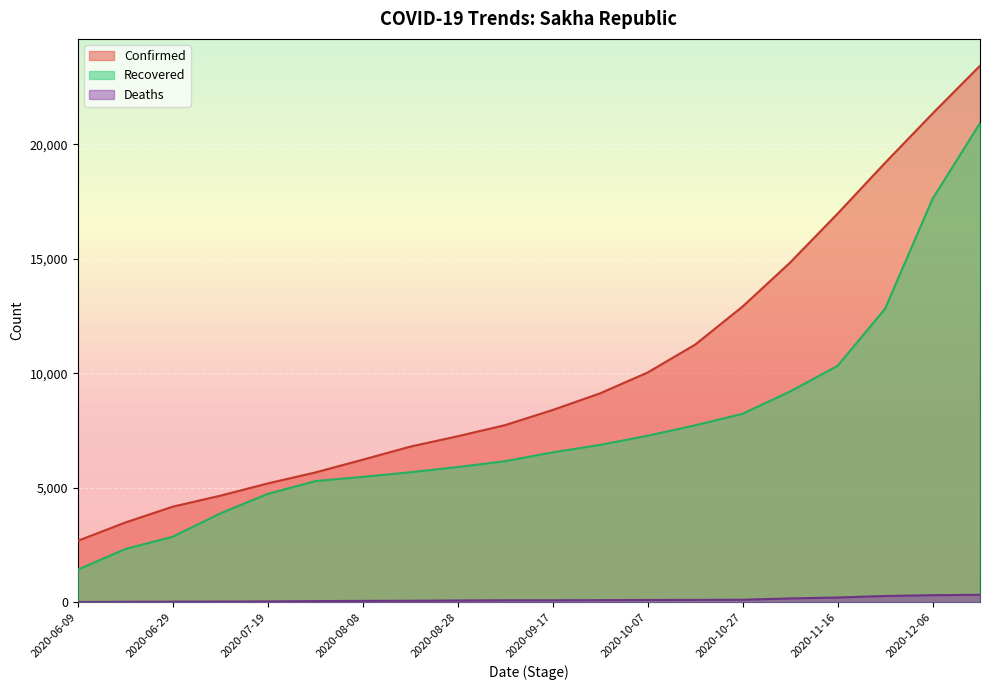

What is the minimum value for Recovered?

1428